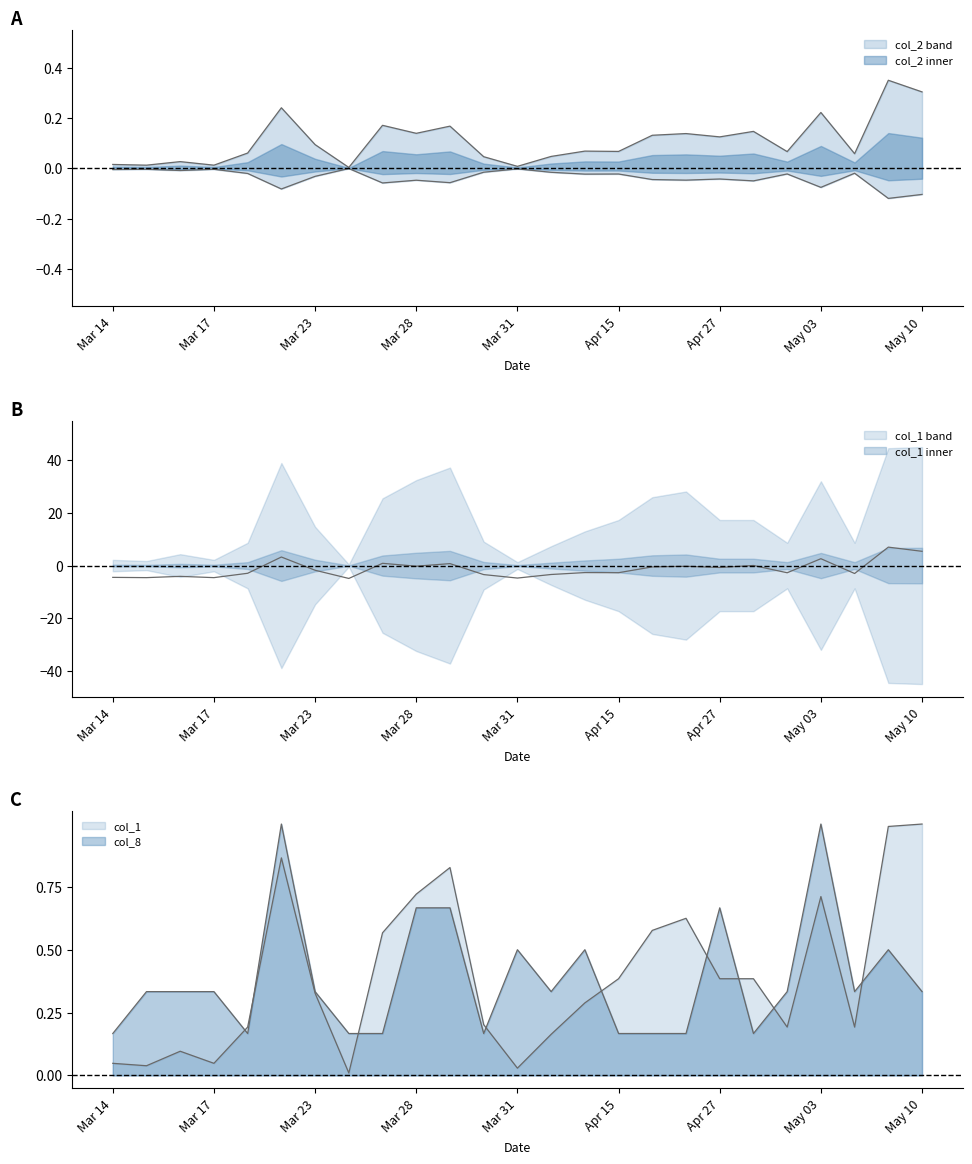

Which series has the largest range (max minus min)?

col_1